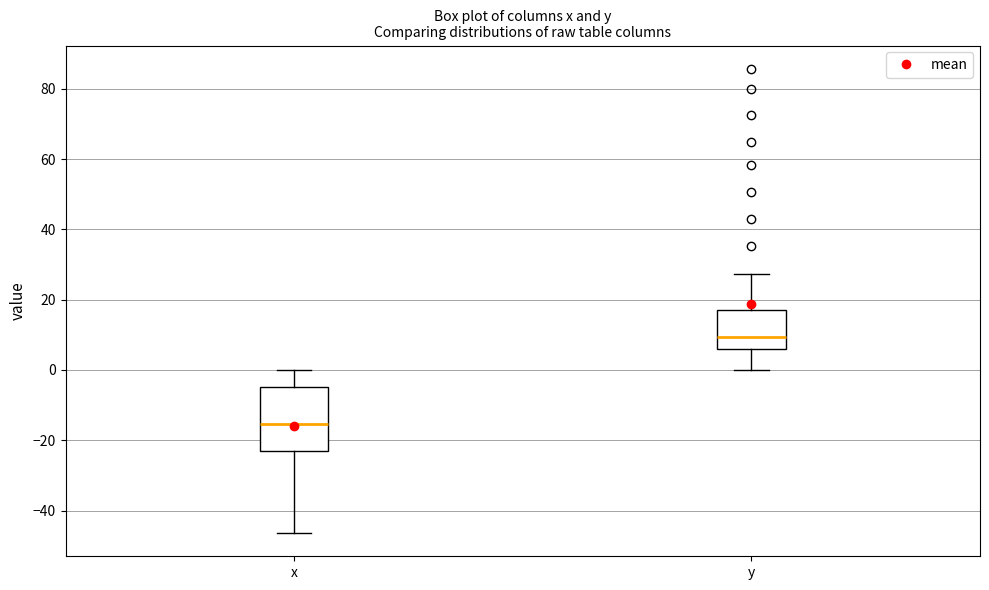

Reading left to right, transcribe this box plot: for each box, give where its median line is, the range the box spans, and where its two whiskers end, as read against the y-axis. The values are not printed on the chart, so give them approximately, as read against the axis.

x: median -16, box -22 to -4, whiskers -46 to 0
y: median 10, box 6 to 16, whiskers 0 to 28